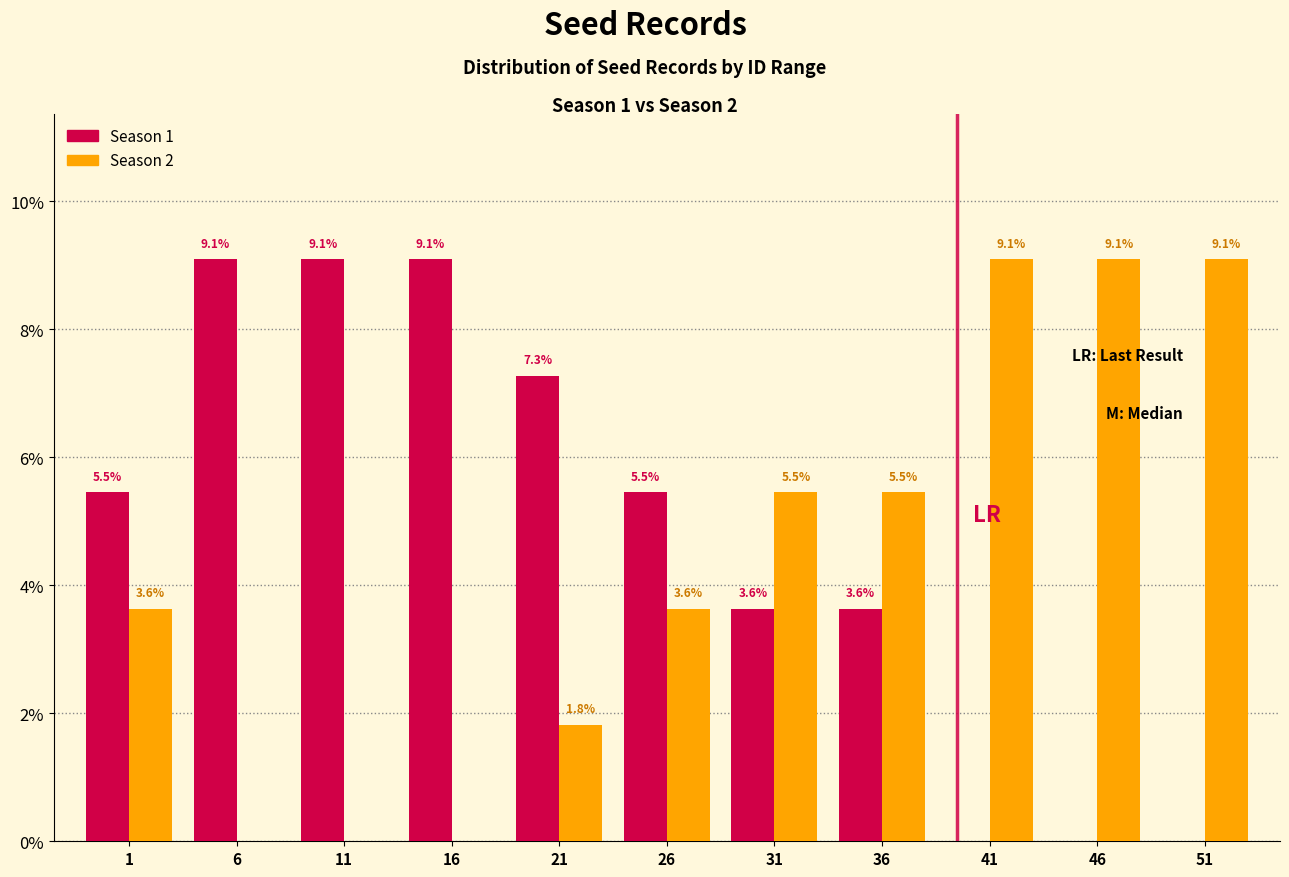

Reading left to right, list all the values displayed in this chart.

Season 1: 1=5.5	6=9.1	11=9.1	16=9.1	21=7.3	26=5.5	31=3.6	36=3.6	41=0.0	46=0.0	51=0.0
Season 2: 1=3.6	6=0.0	11=0.0	16=0.0	21=1.8	26=3.6	31=5.5	36=5.5	41=9.1	46=9.1	51=9.1